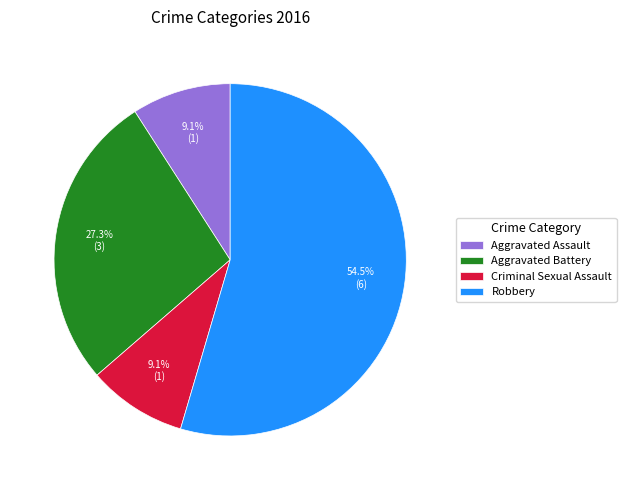

Does any single category account for the majority?

Yes